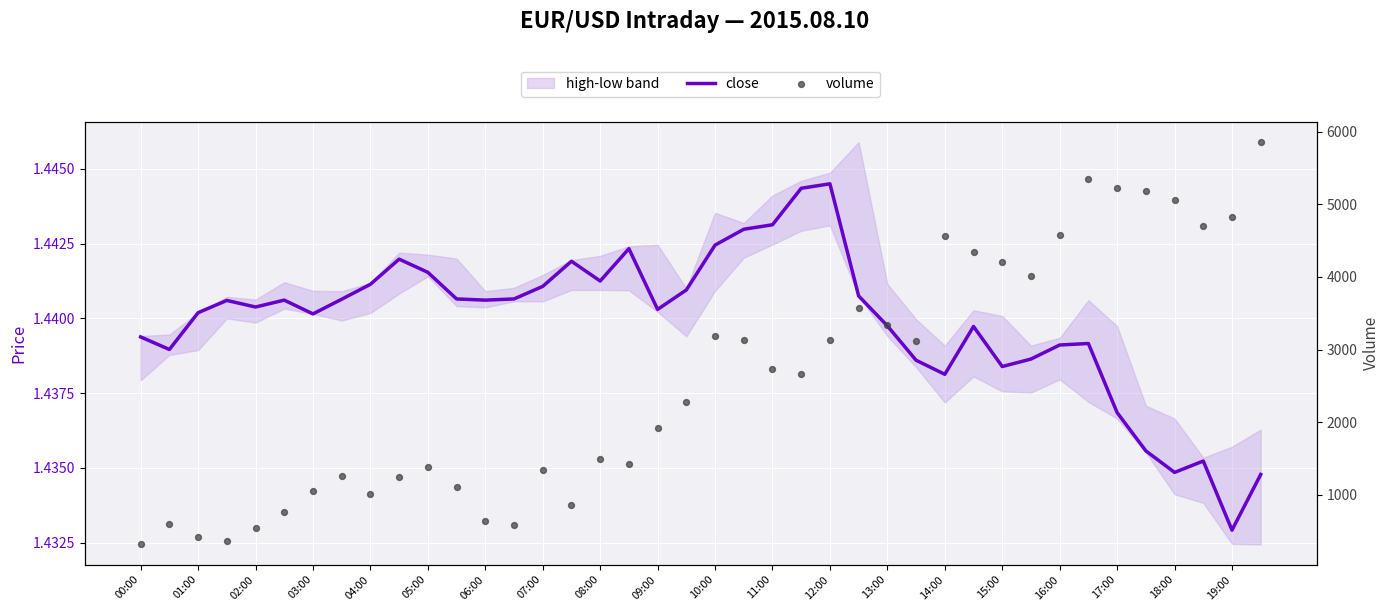

Which series has the largest total across all categories?

volume